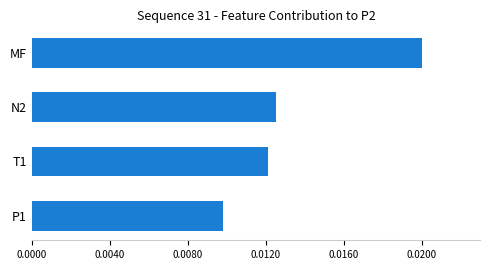

Are the bars horizontal?

Yes